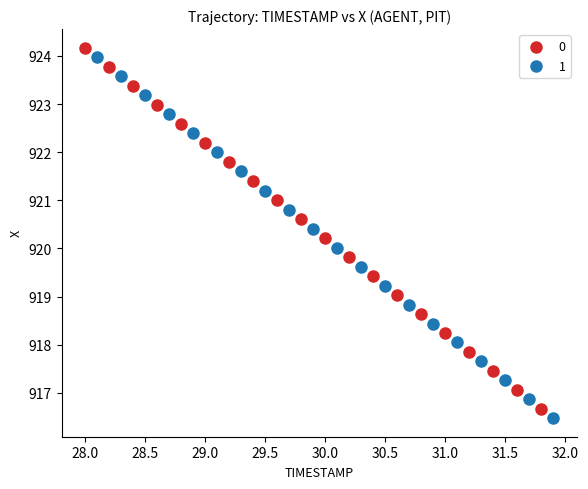

What are all the series names shown in the legend?

0, 1